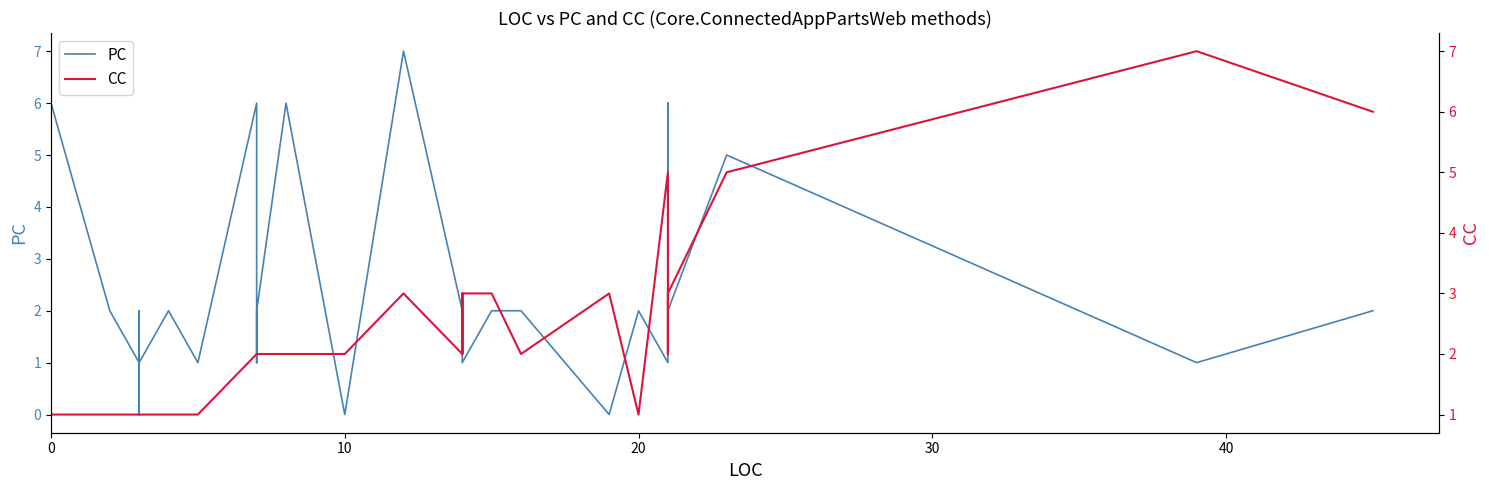

How many PC values are between 1 and 2?

28